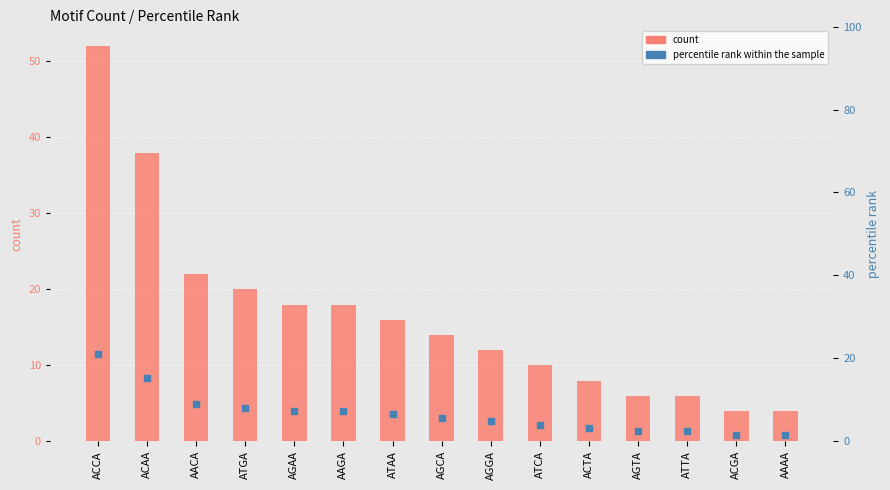

Which series has the widest spread of Y values?

count